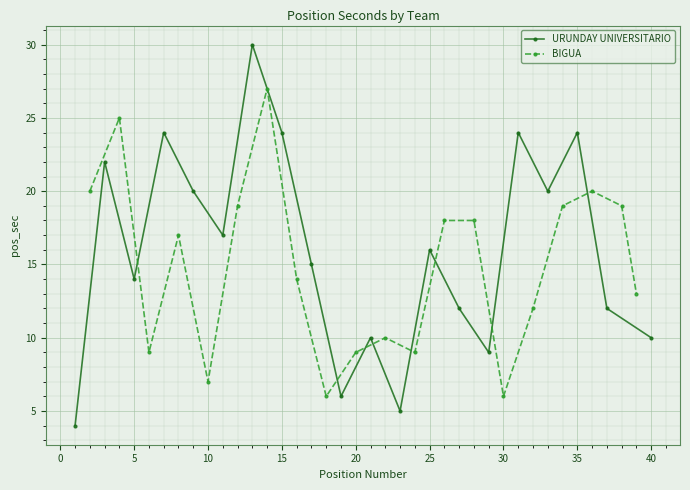

What is the value of the BIGUA point at the 6th from the left?

19